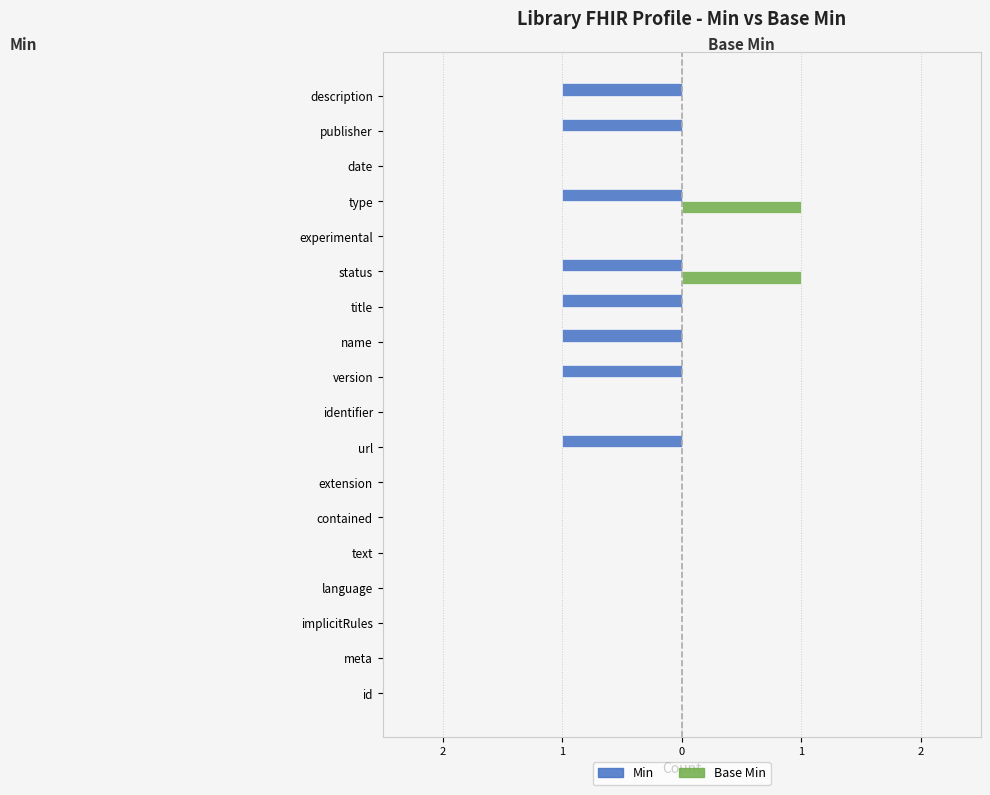

Which series has the widest spread of values?

Min